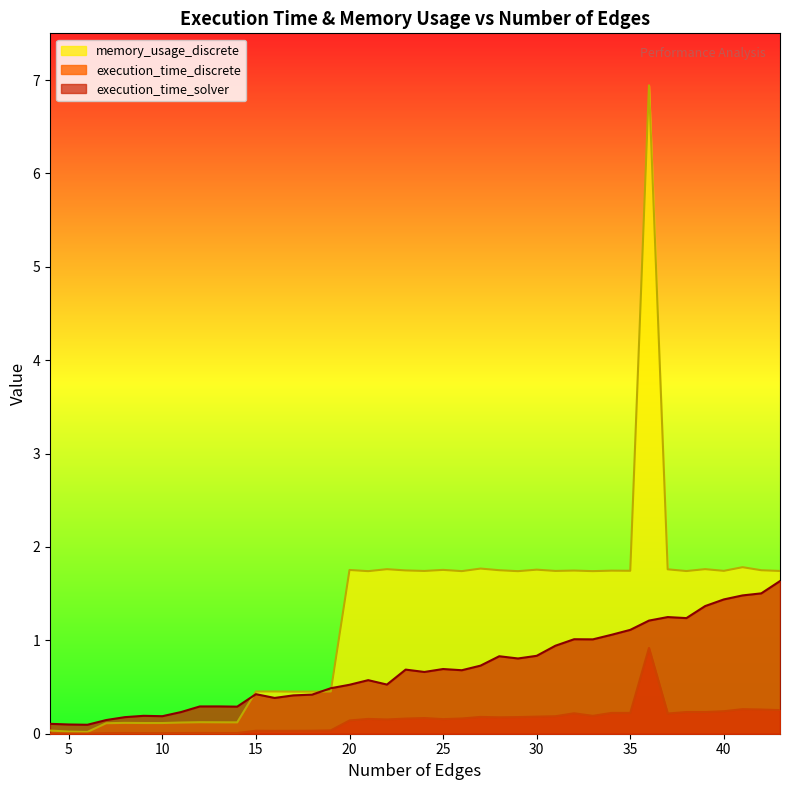

At which category is the sum across all series the highest?

36